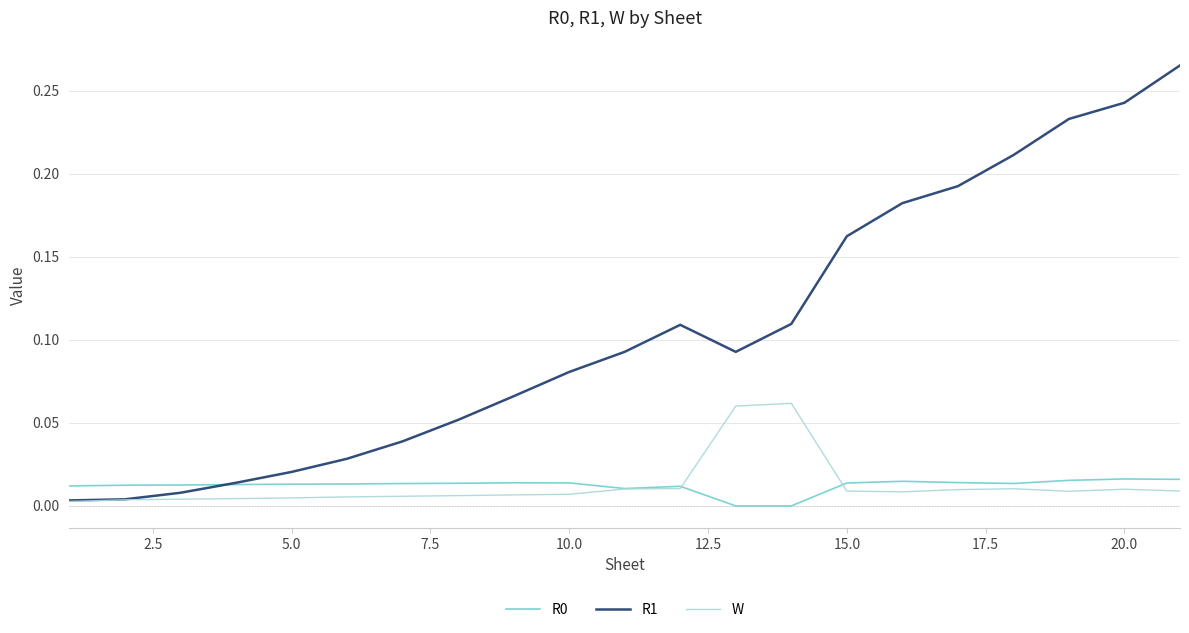

Which series has the largest total across all categories?

R1